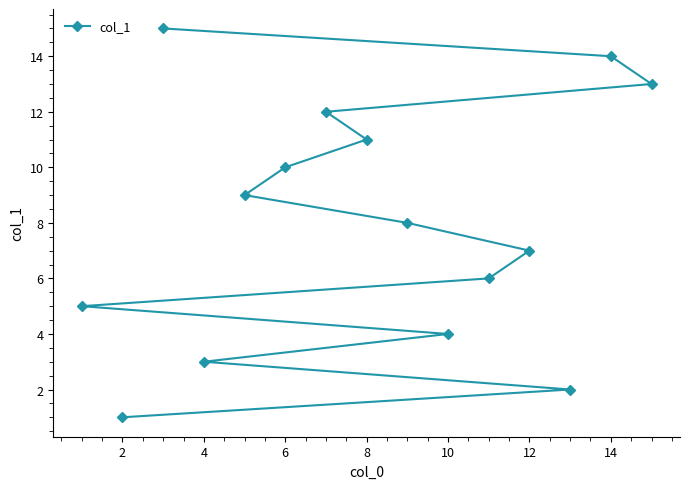

Is it true that the value at 13 is 7?

False